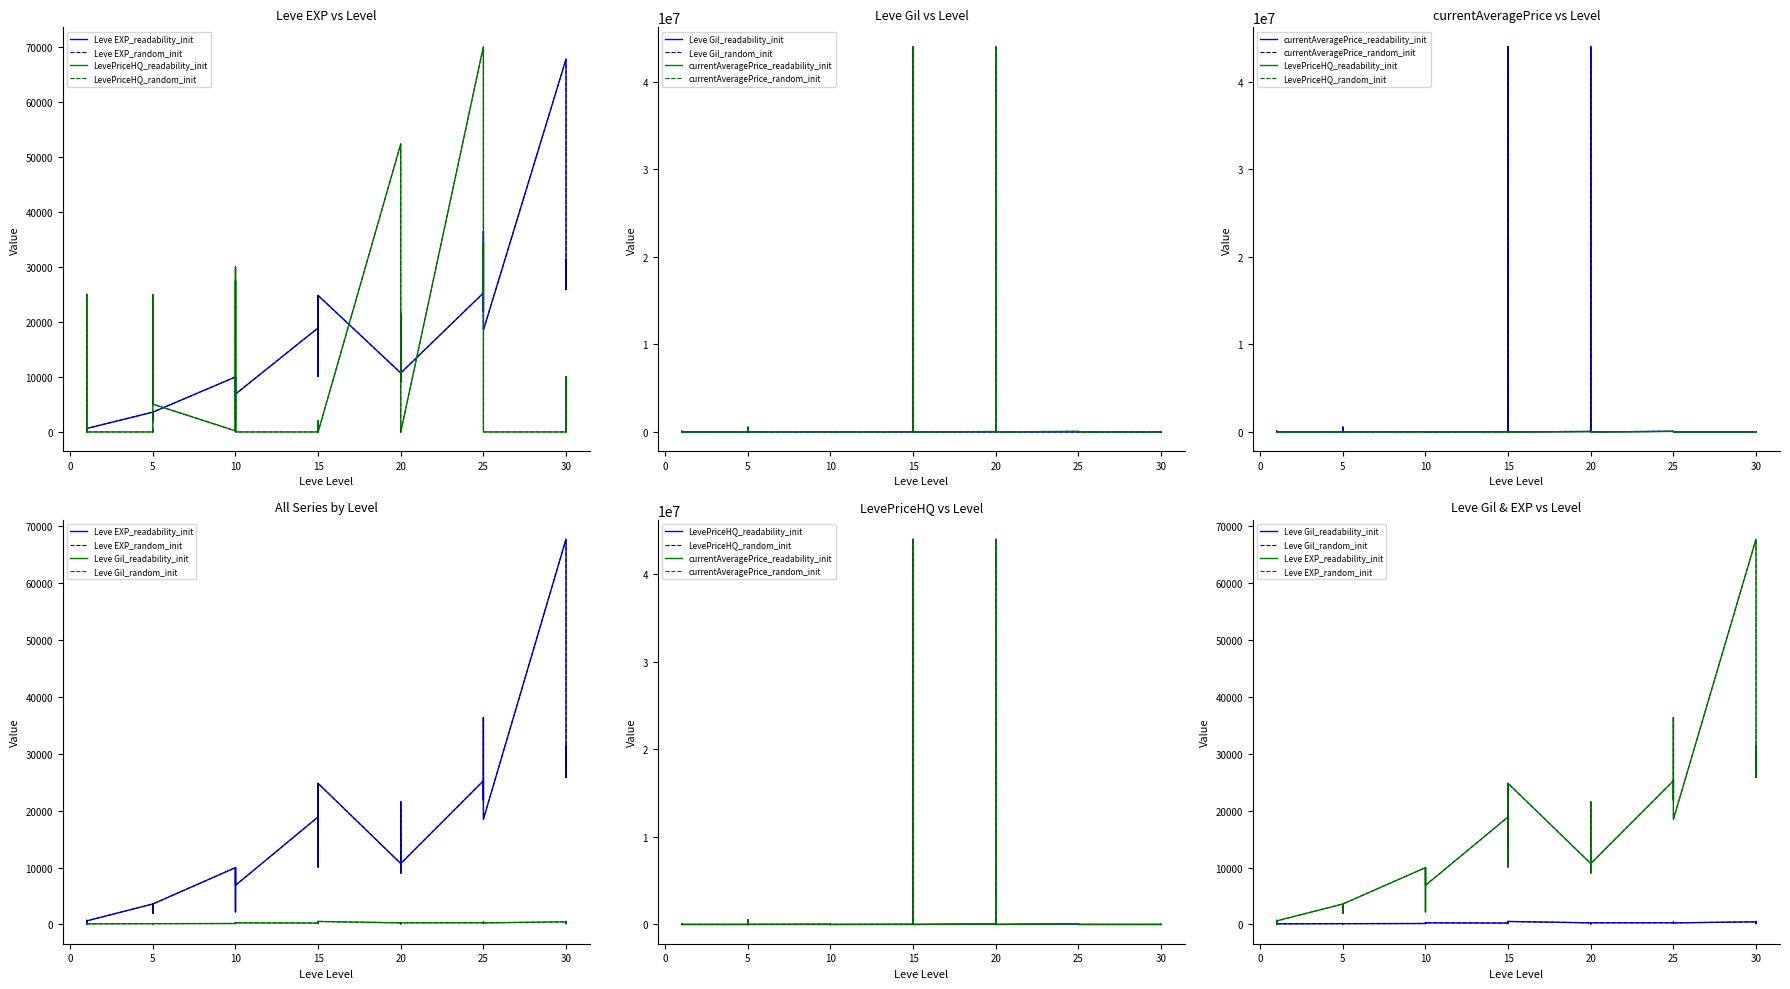

Is the value of LevePriceHQ at 5 greater than the value of currentAveragePrice at 15?

No